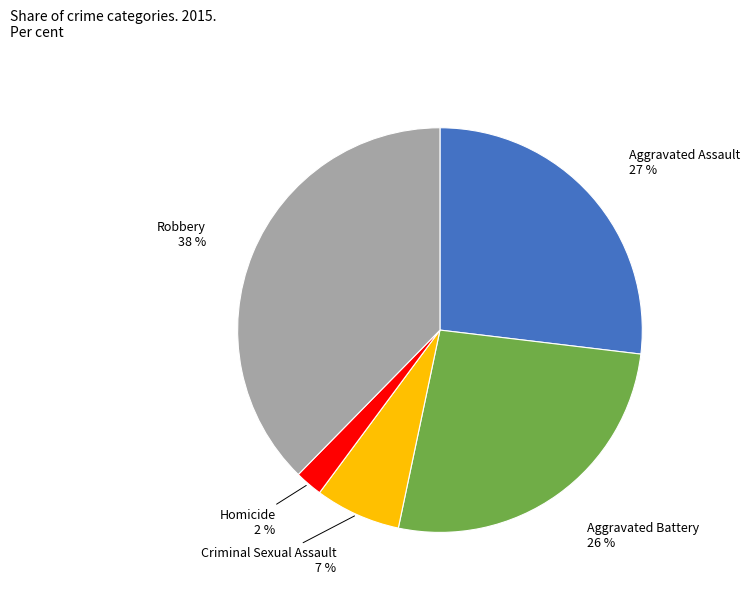

The Robbery slice represents 45% of the pie. True or false?

False